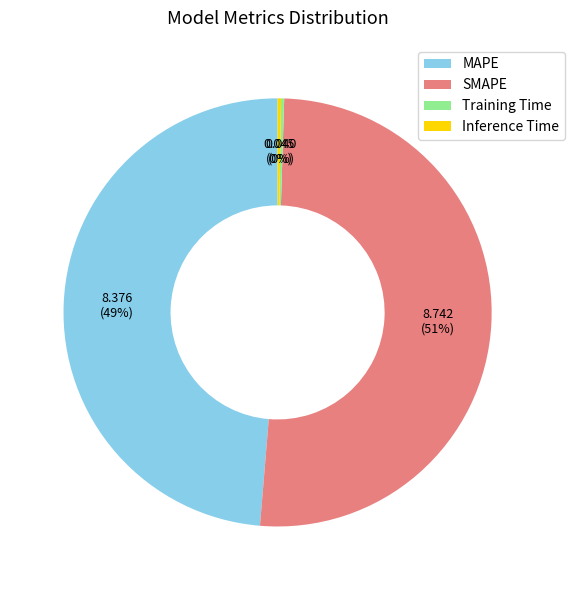

True or false: MAPE accounts for 49% of the total.

True